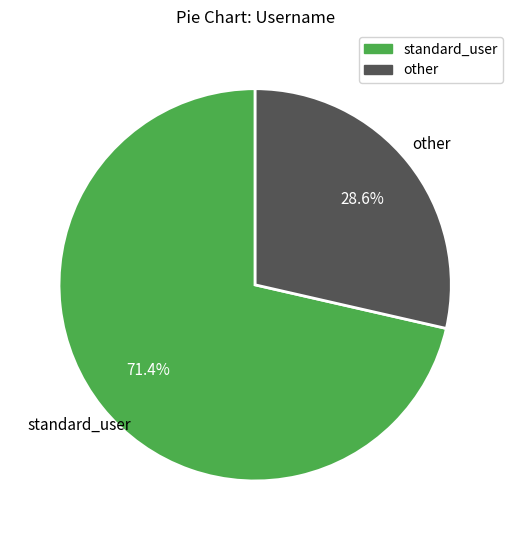

Which category has the smallest portion of the pie?

other